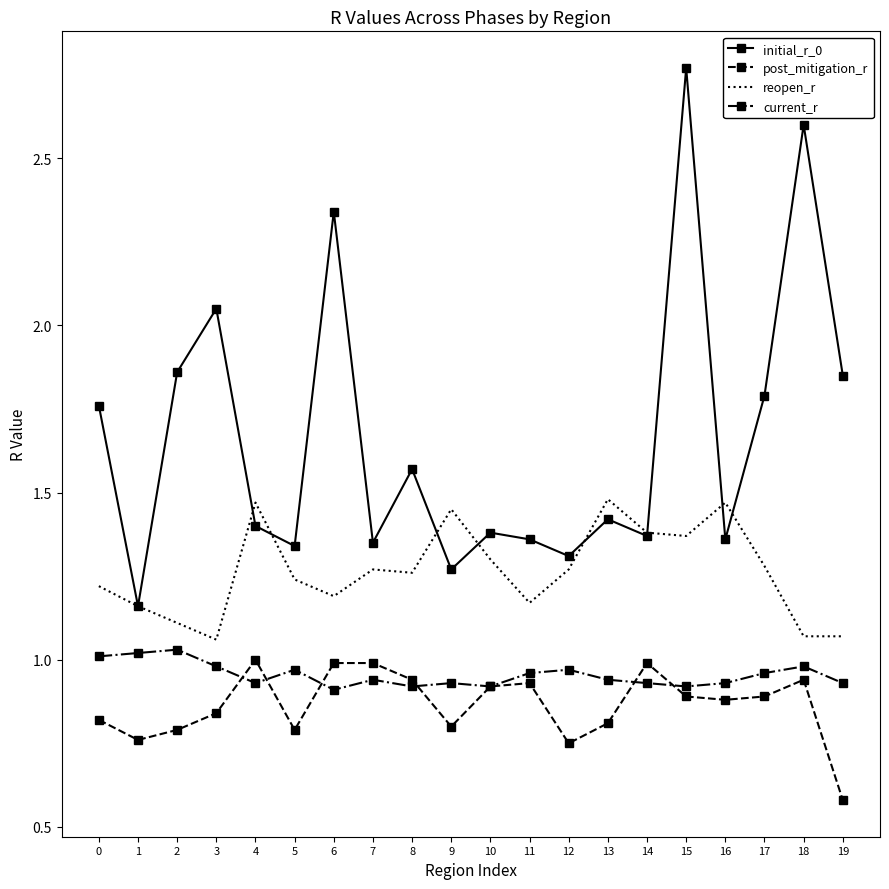

What is the total value across all series at 14?

4.7